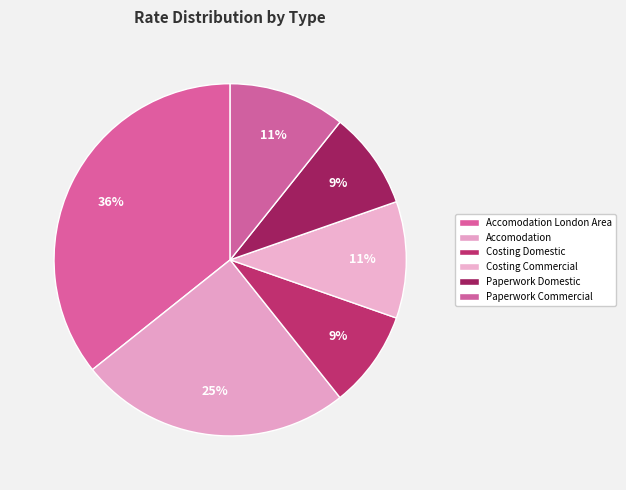

True or false: Costing Commercial accounts for 4% of the total.

False